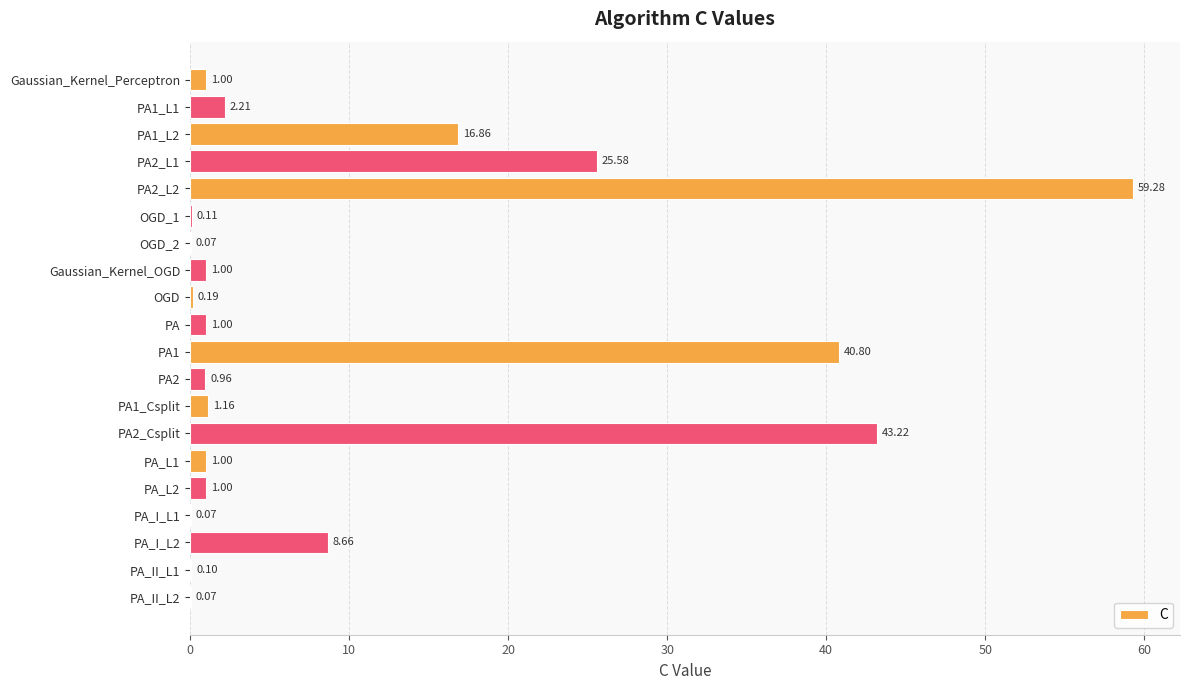

What is the sum of all values?

204.3